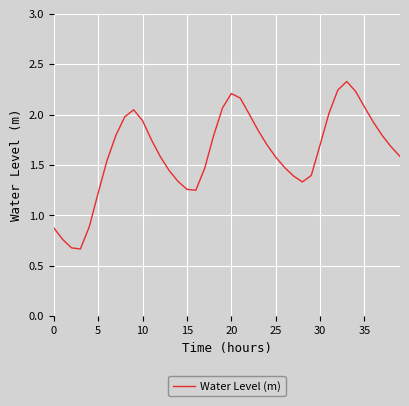

Is this an area chart (filled region under the line)?

No